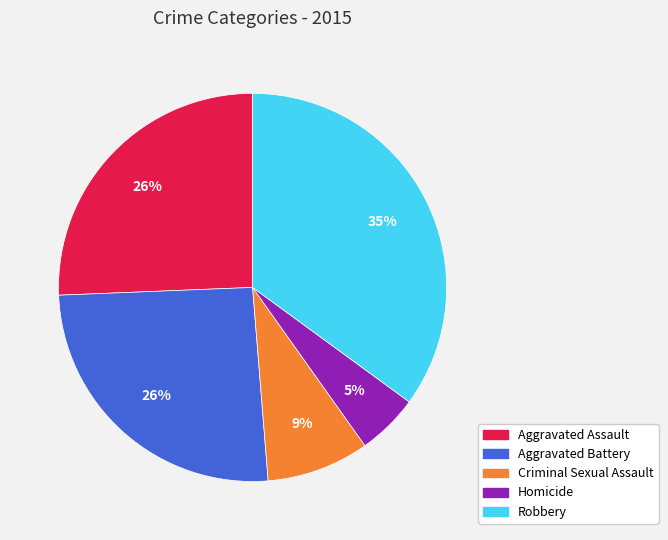

To the nearest percent, what is the difference between the Robbery and Aggravated Assault slice percentages?

9%